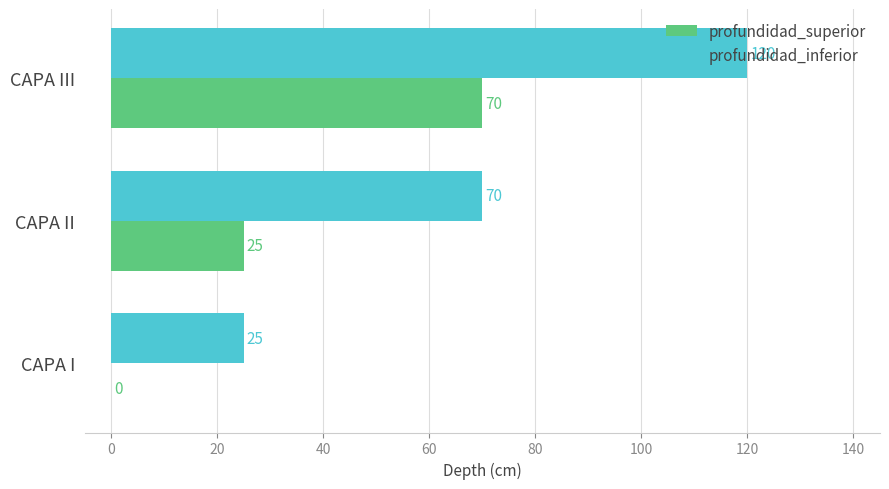

At which label does profundidad_superior reach its peak?

CAPA III